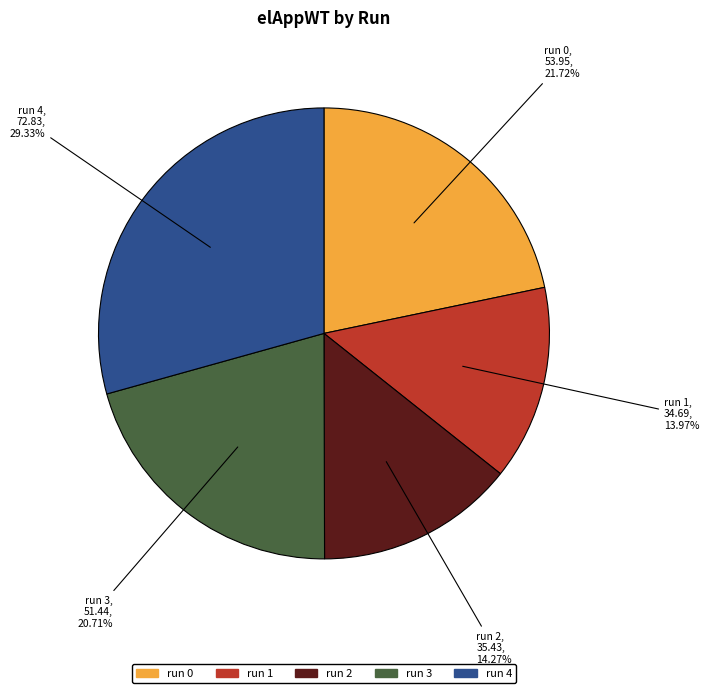

Between run 3 and run 2, which is larger?

run 3